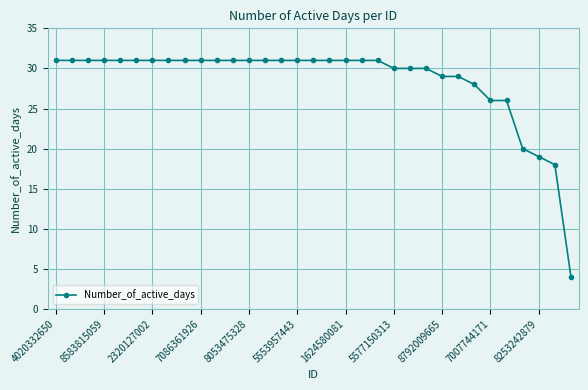

How many categories are shown in the chart?

33